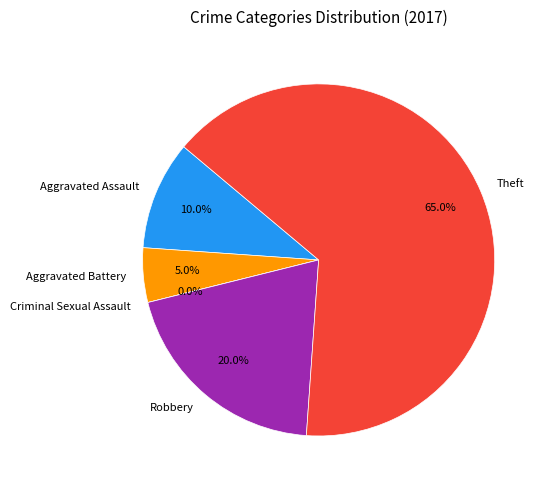

Does Robbery account for over 50% of the chart?

No